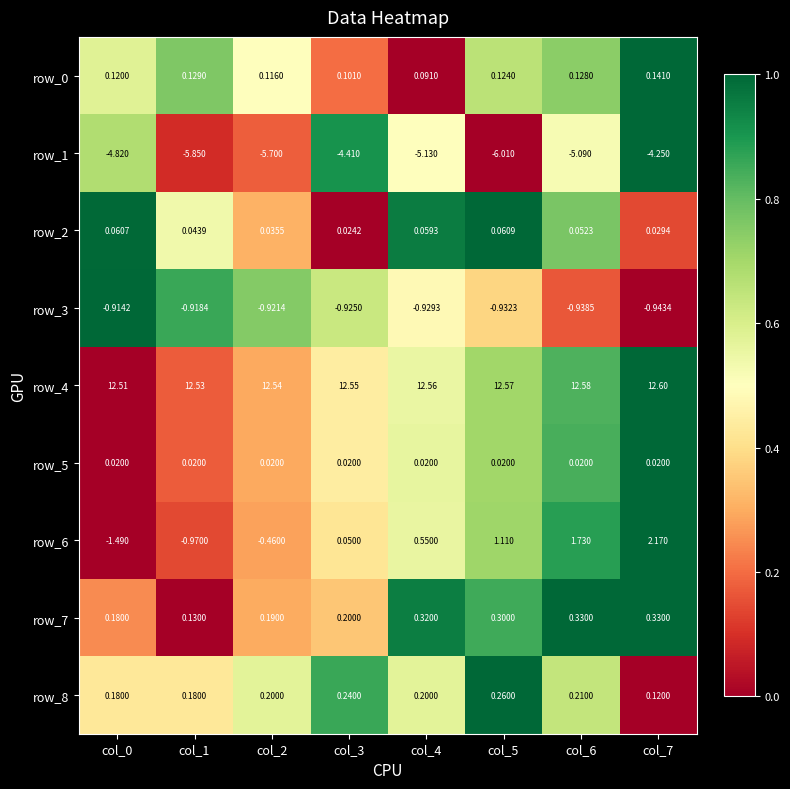

How many series are shown in this chart?

9